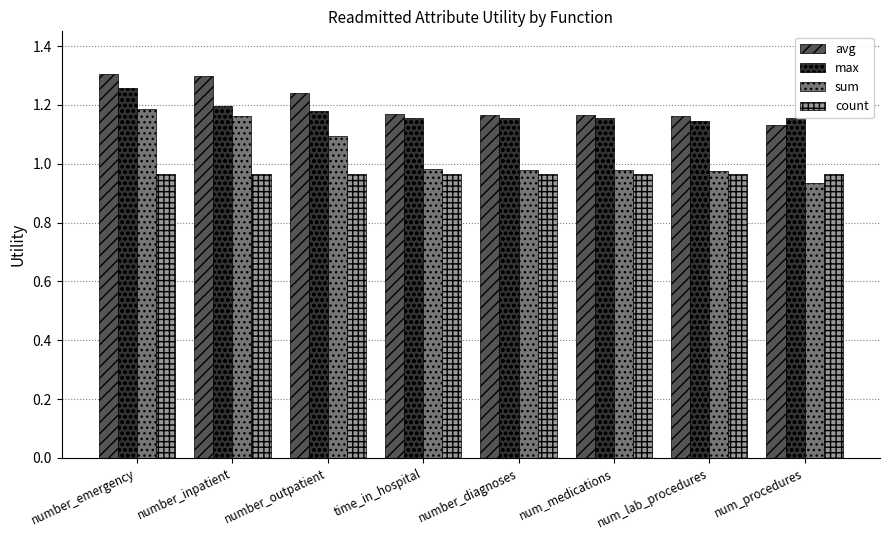

What position from the right is number_inpatient?

7